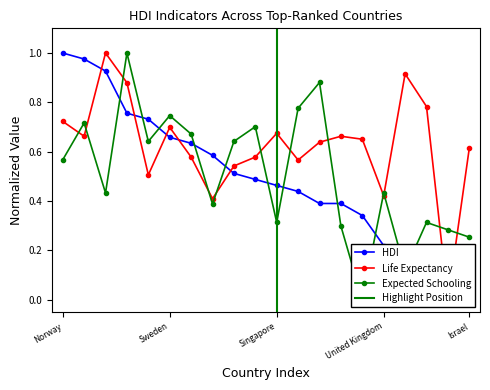

Which series changed the most between Germany and Canada?

Life Expectancy